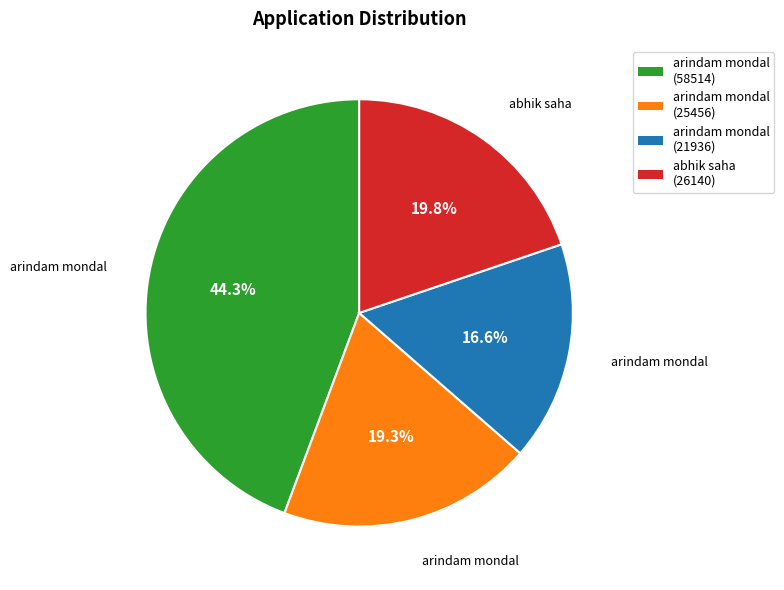

Which has a higher value, arindam mondal (25456) or arindam mondal (21936)?

arindam mondal (25456)